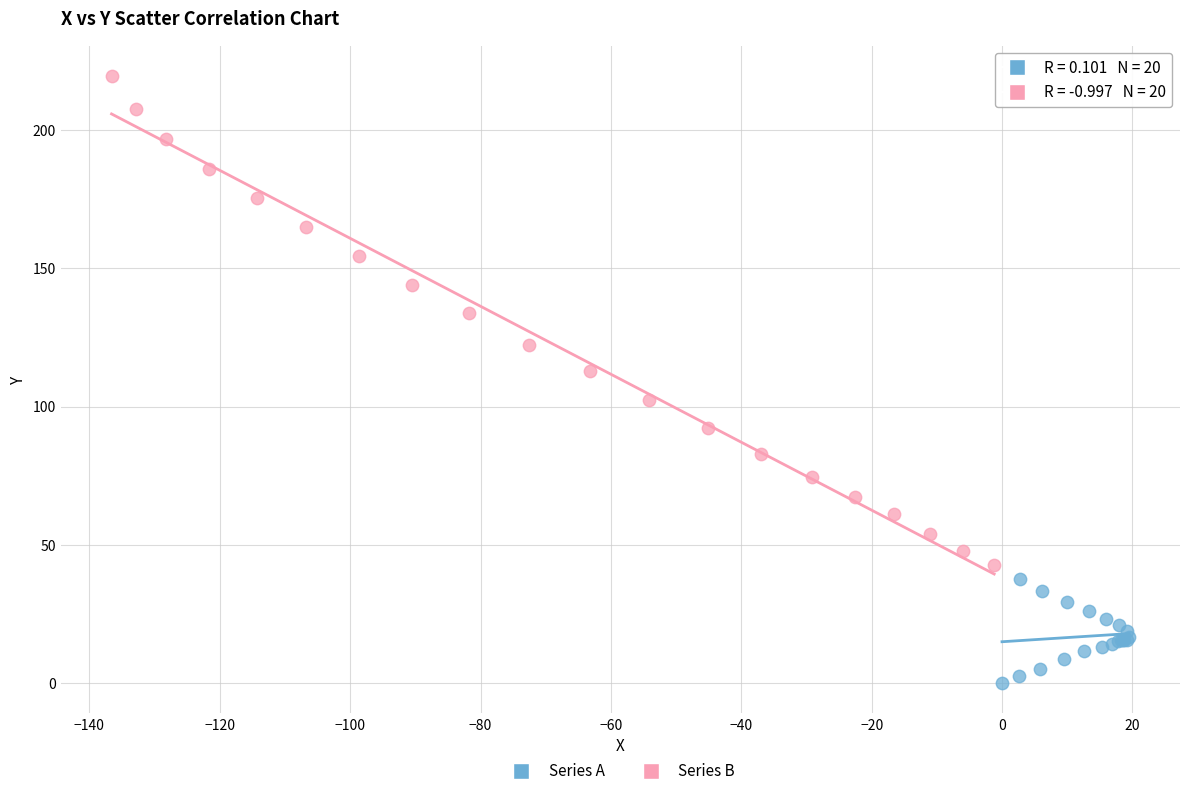

Which series contains the highest Y value?

Series B